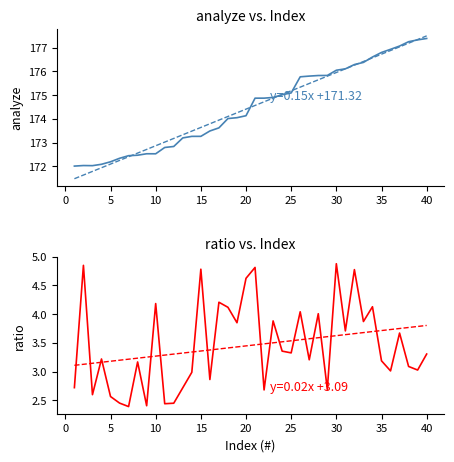

What is the smallest value displayed?

2.4